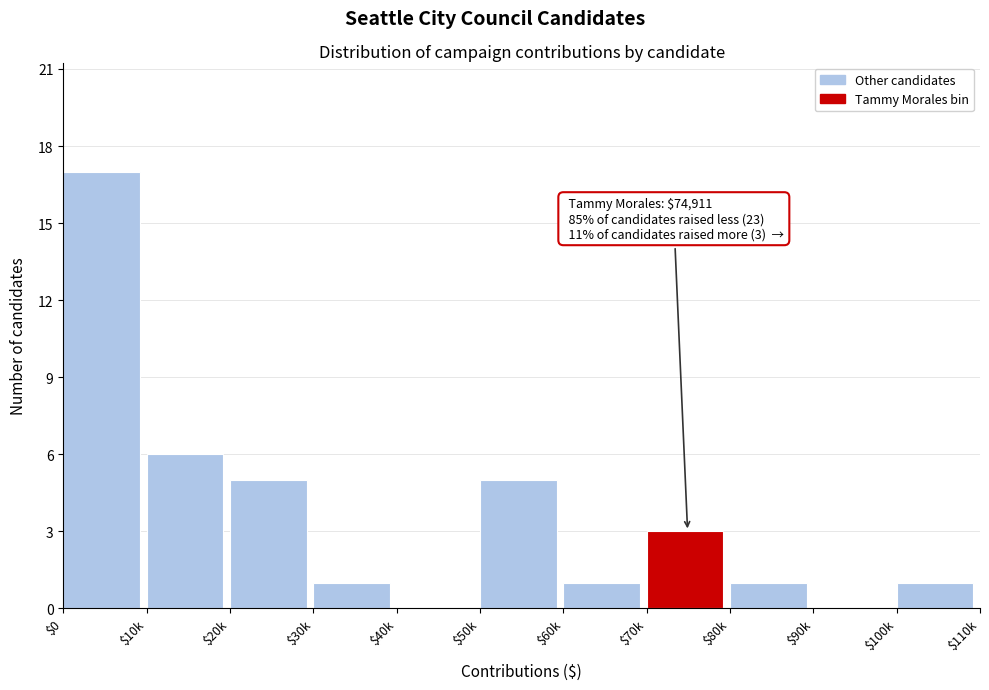

Where is the data nearest to the value 8?

$10k